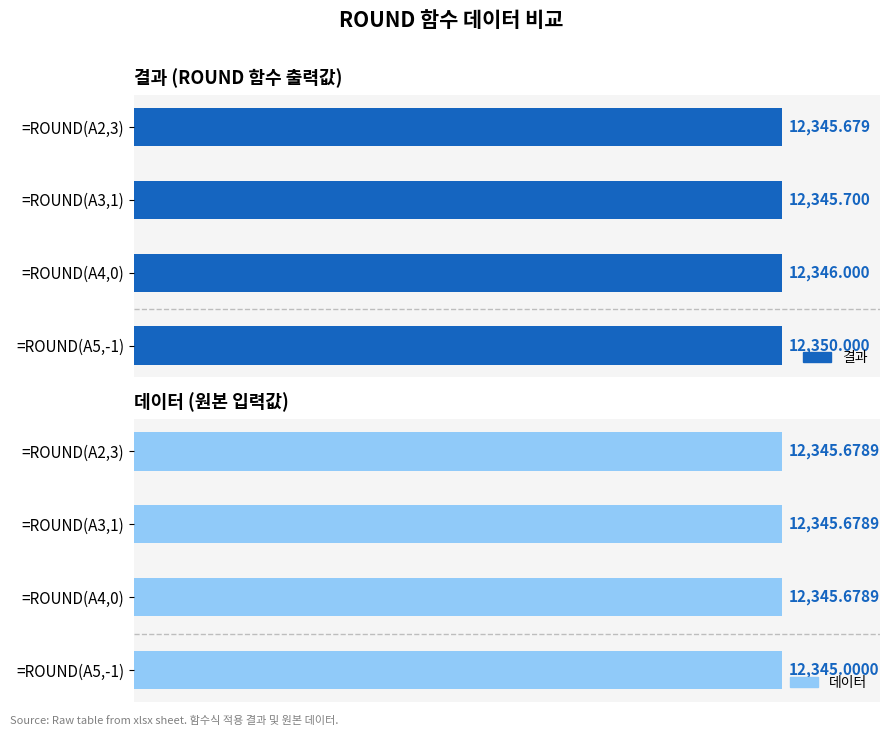

What is the difference between the maximum and minimum values in the 데이터 series?

0.7